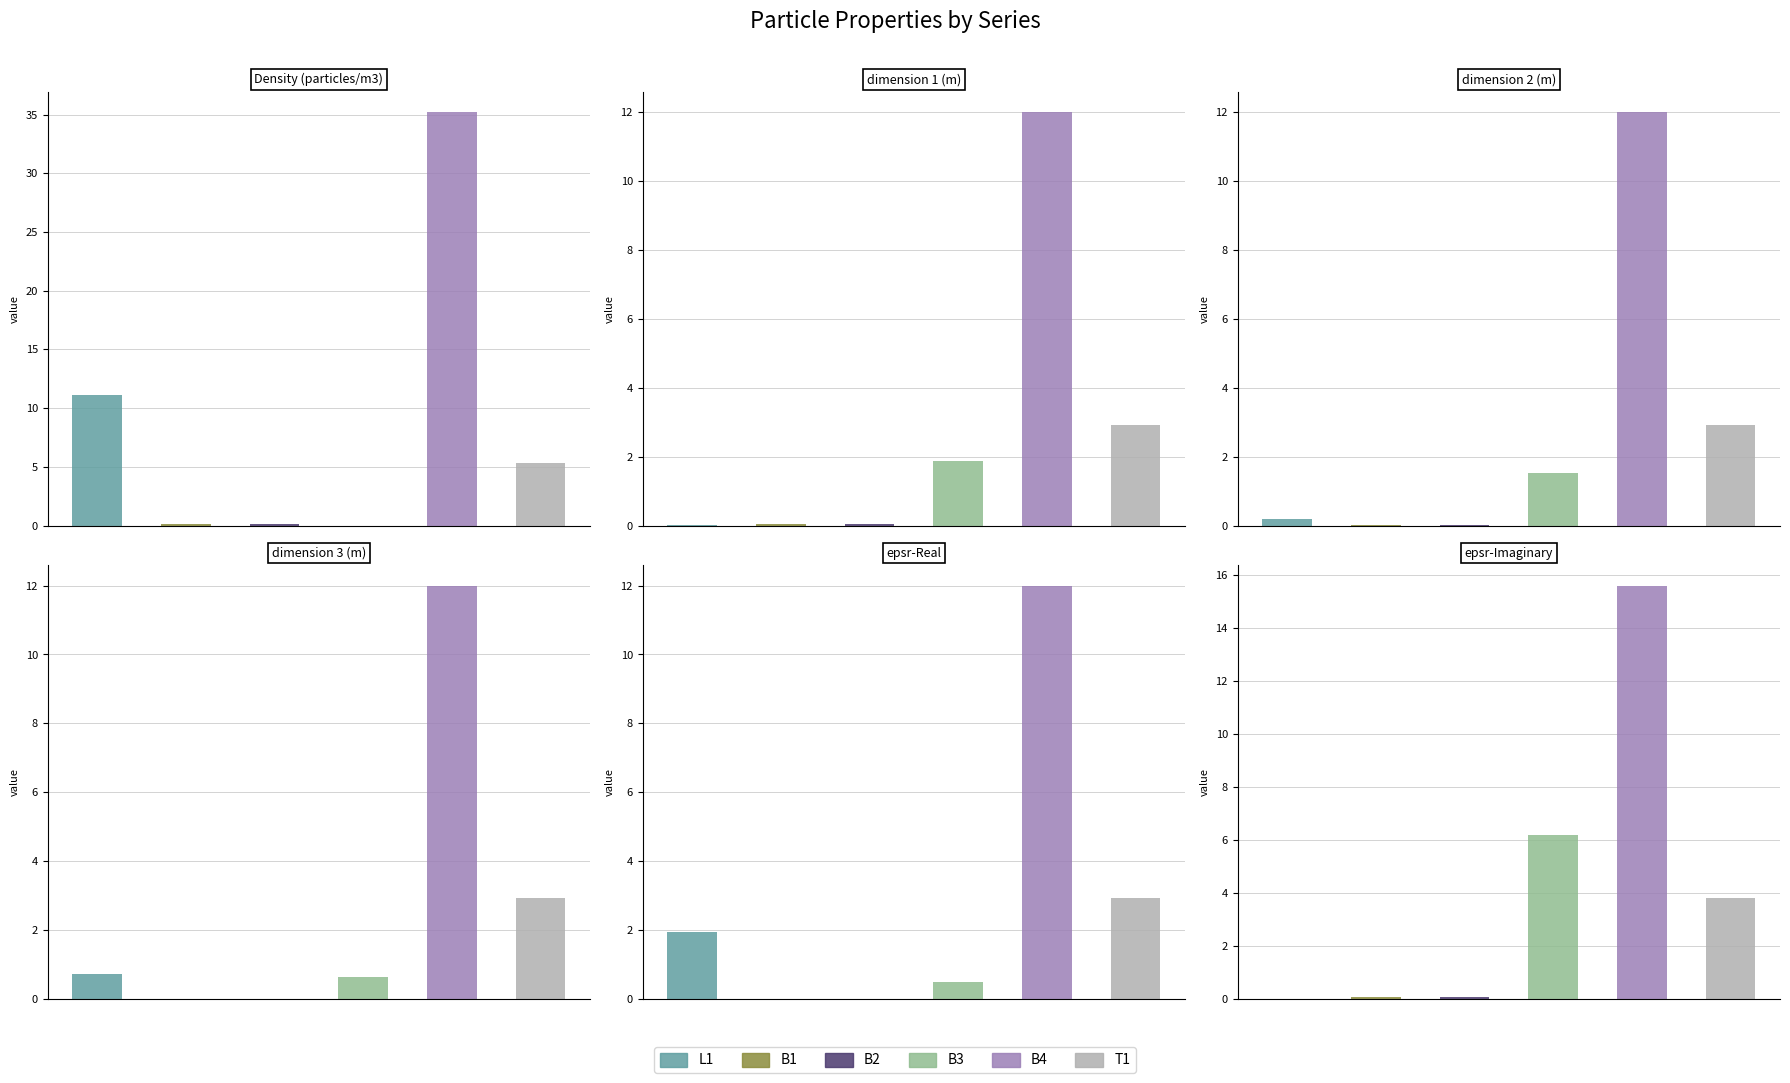

Which category has the highest value across all series?

Density (particles/m3)